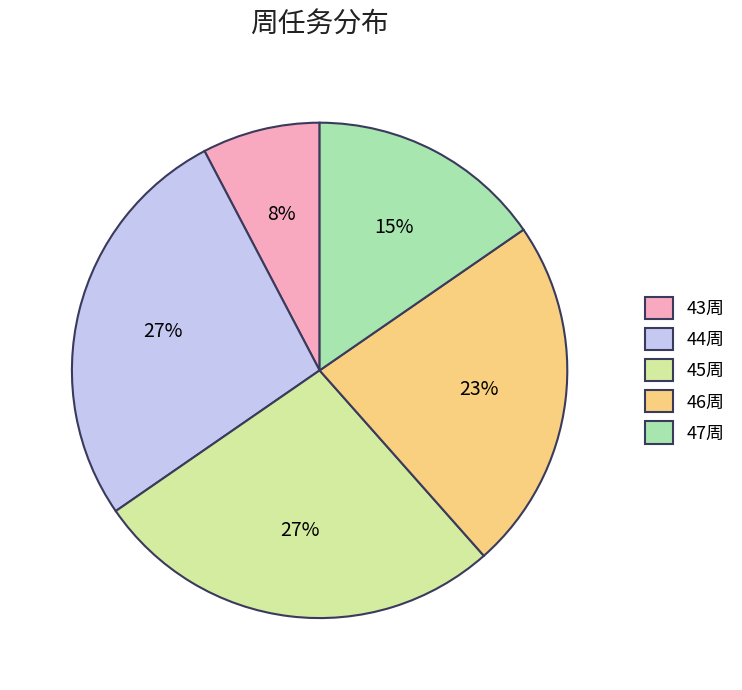

To the nearest percent, what is the combined percentage of 45周 and 47周?

42%